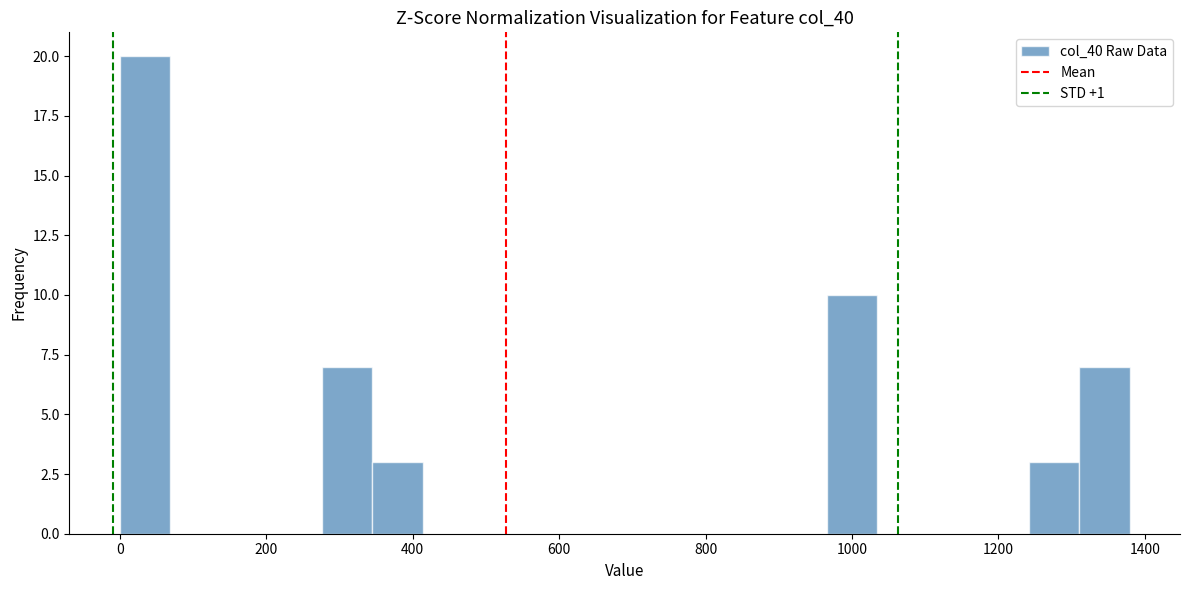

Read against the x-axis, roughly where is the centre of the tallest bar?

40